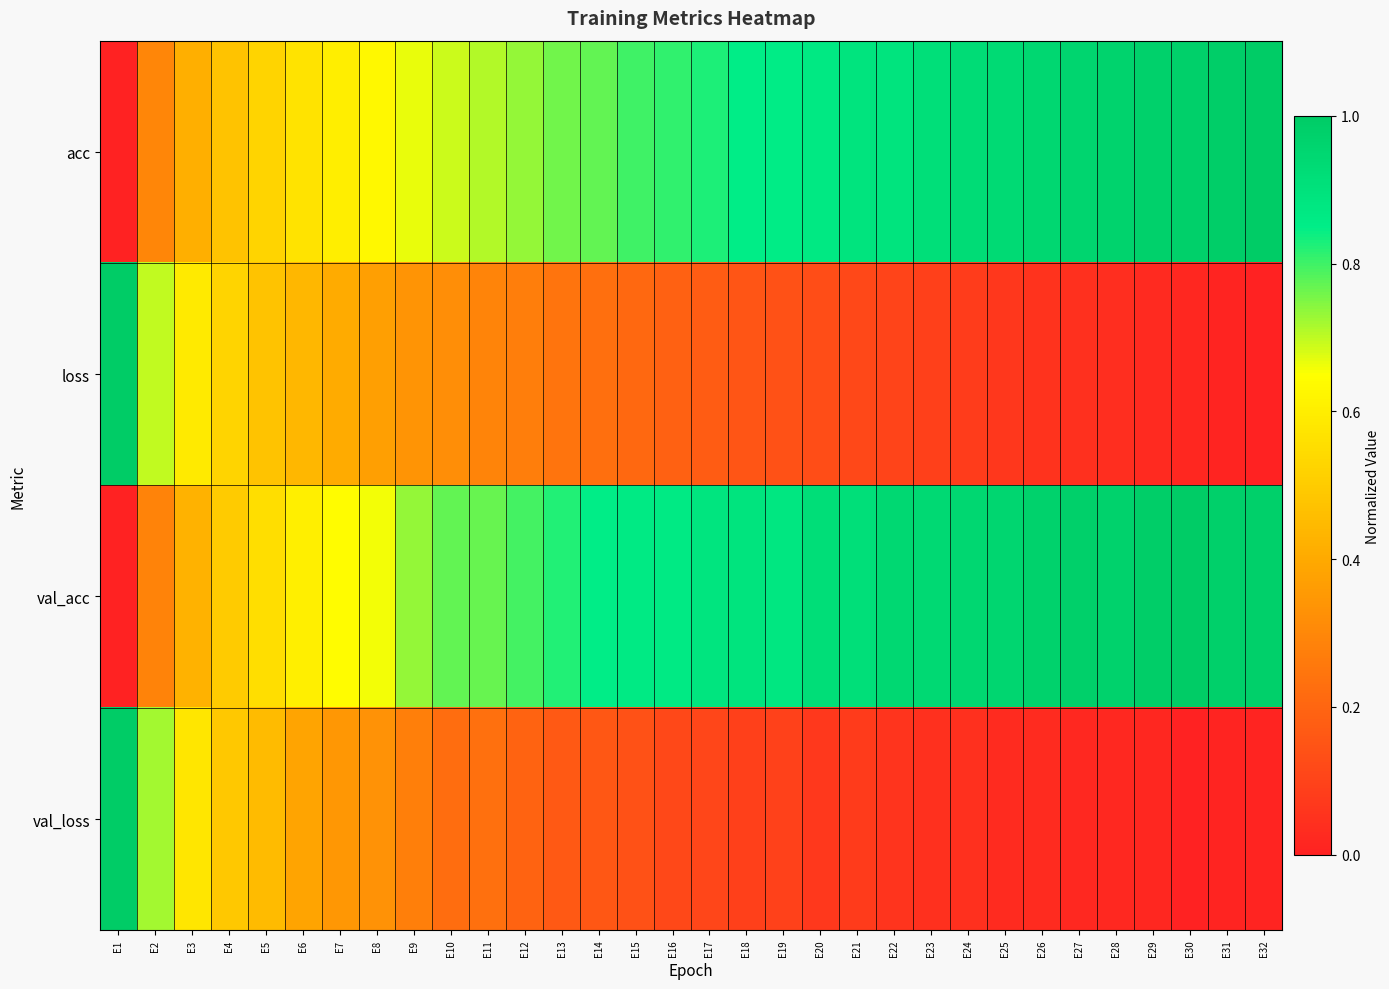

What is the spread (max minus min) of values at E2?

0.4